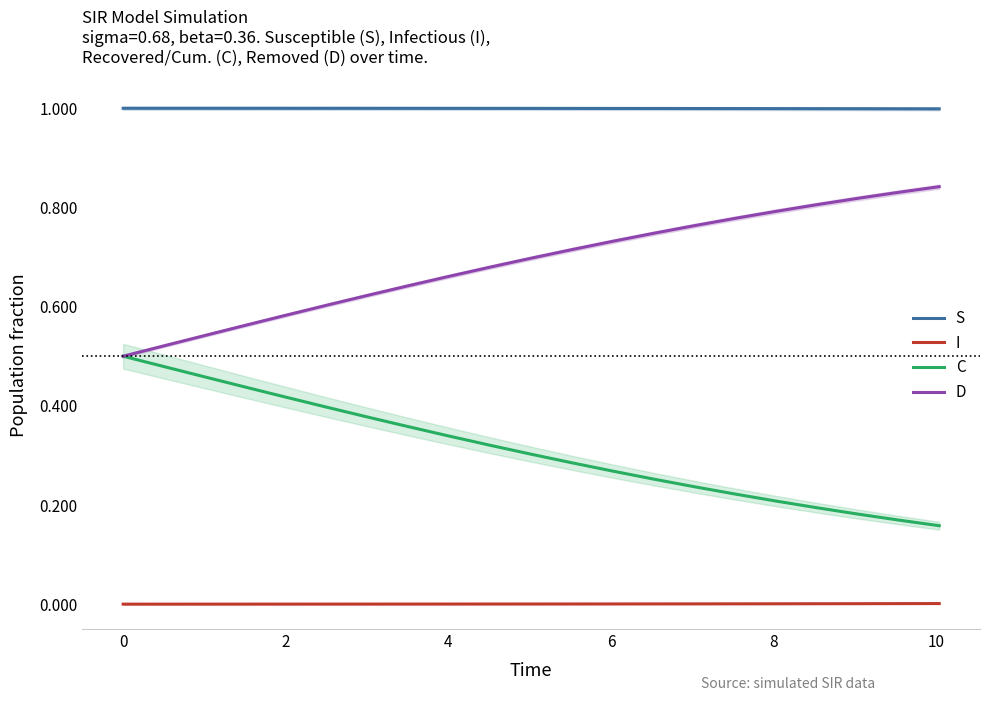

What are all the series names shown in the legend?

S, I, C, D